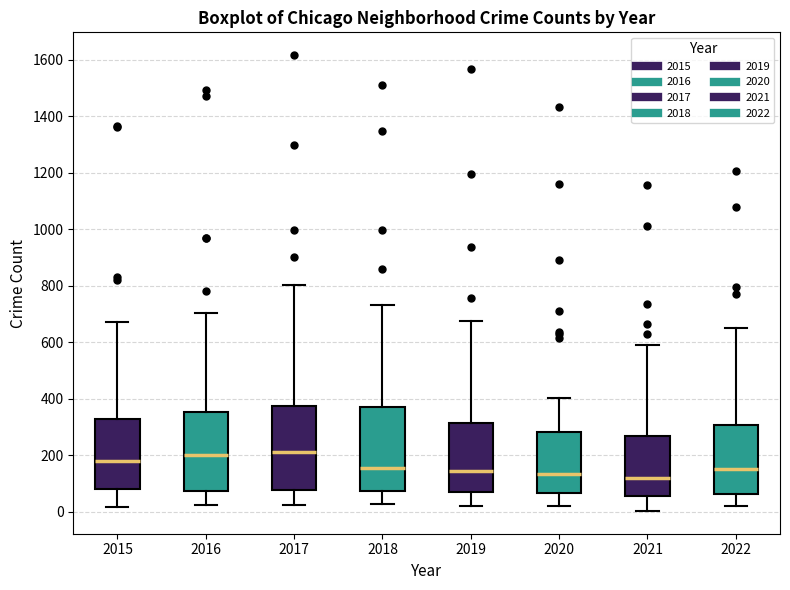

Where does the upper whisker of the box at x = 2021 end on the y-axis? The values are not printed on the chart, so give them approximately, as read against the axis.

580